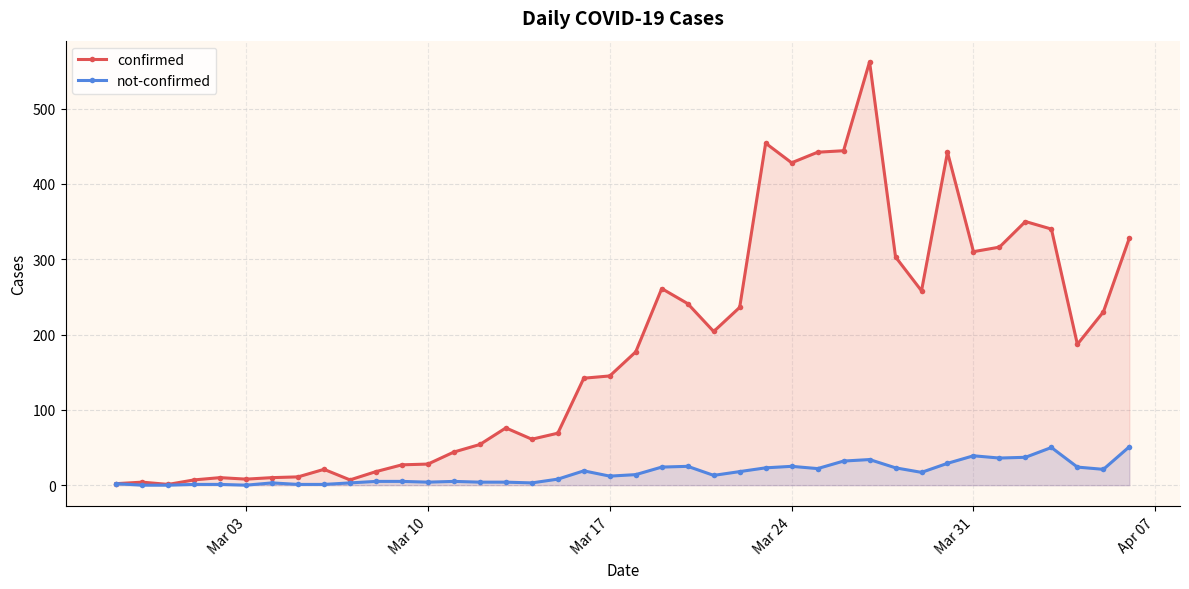

Which series has the largest total across all categories?

confirmed